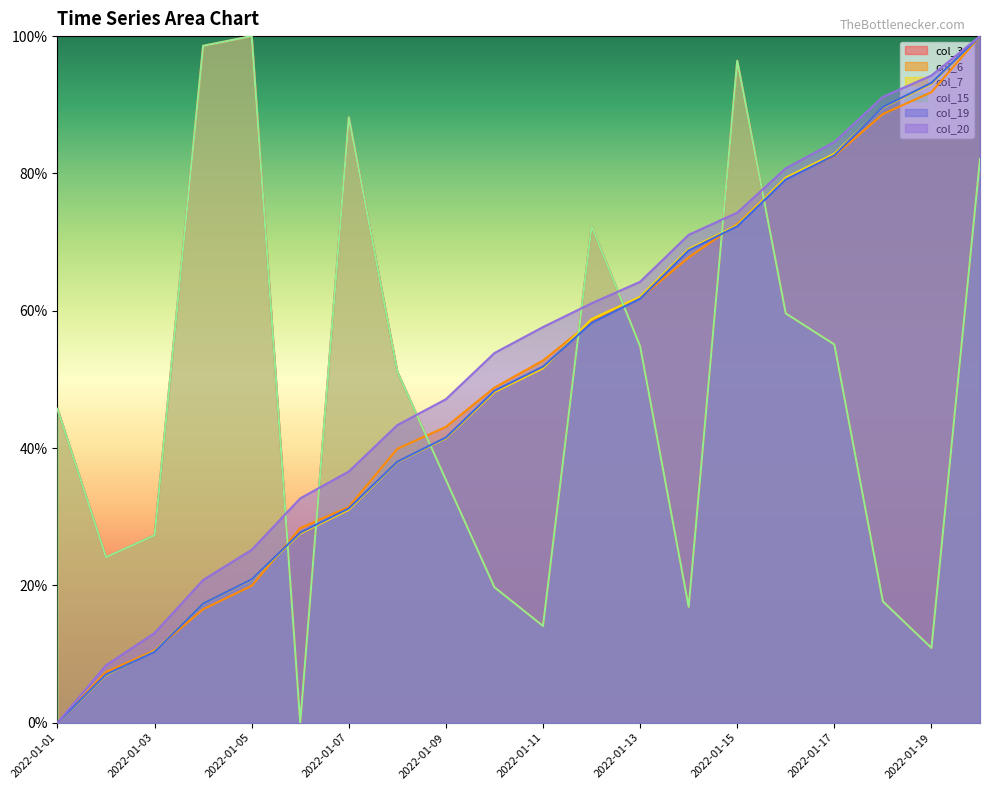

What is the sum of the col_20 values at 2022-01-04 and 2022-01-02?

0.3